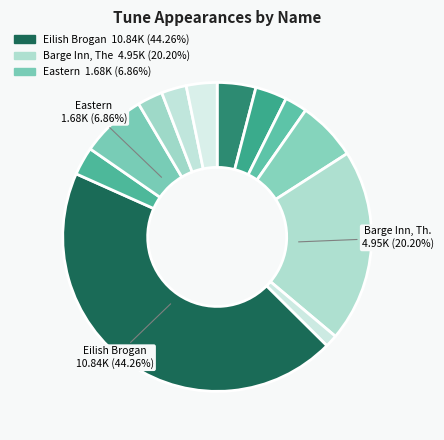

Rank the categories by value from lowest to highest.

Woman Of The House, The (4), Killavil Fancy, The (4), Oot Be Est Da Vong (4), Humours Of Lissadell, The (4), Callaghan's (4), Primrose Lasses, The (4), Virginia, The (4), Love At The Endings (4), Culfadda, The (4), Eastern (4), Barge Inn, The (4), Eilish Brogan (4)